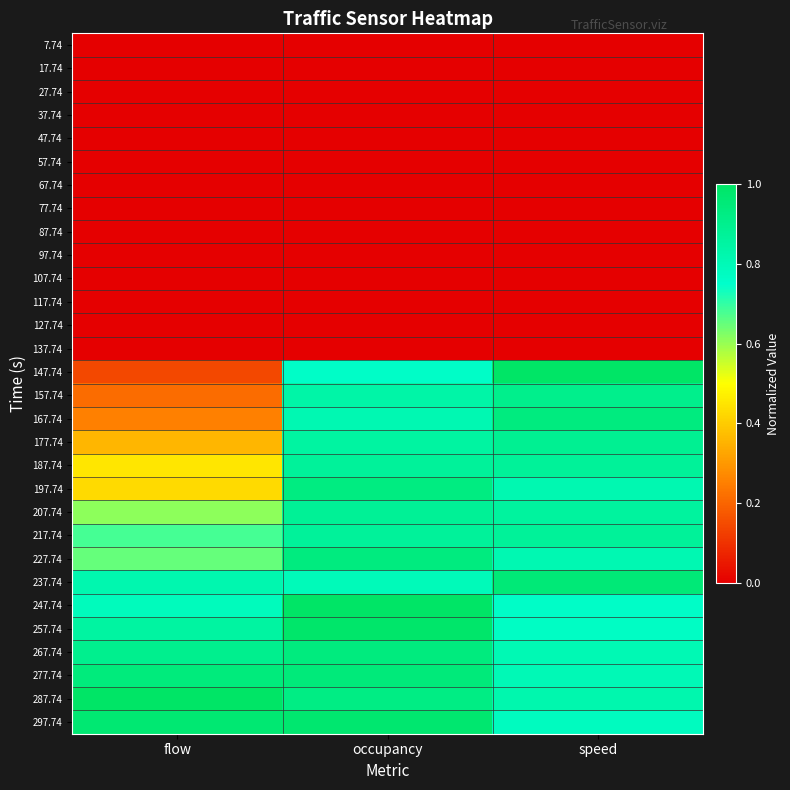

Which label corresponds to the largest value in the chart?

speed